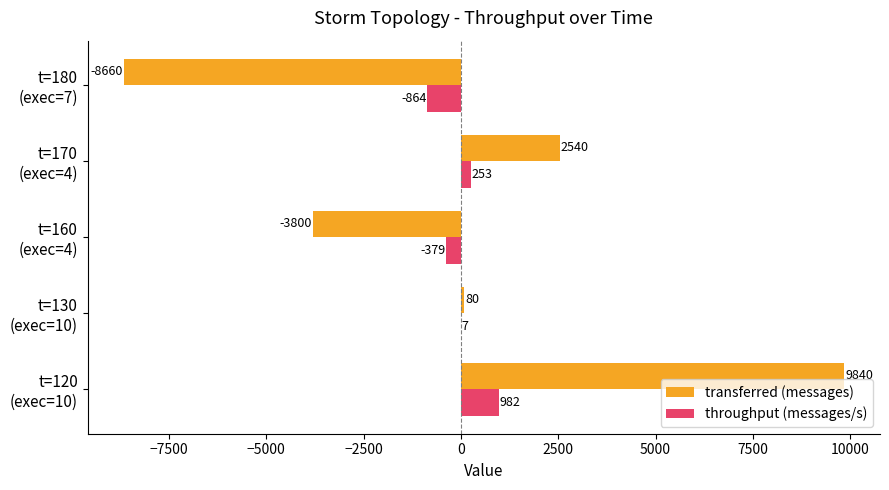

What is the maximum value shown in the chart?

9840